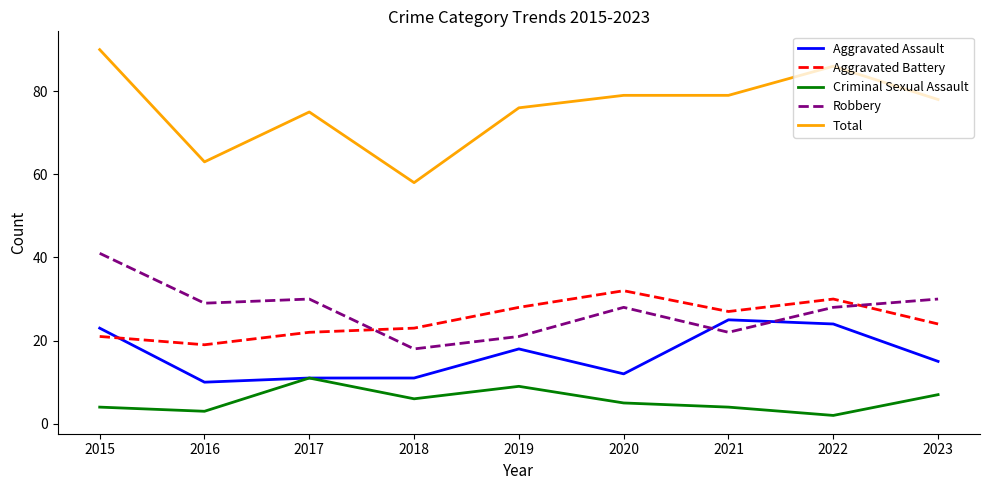

Between 2016 and 2018, which series saw the biggest shift?

Robbery